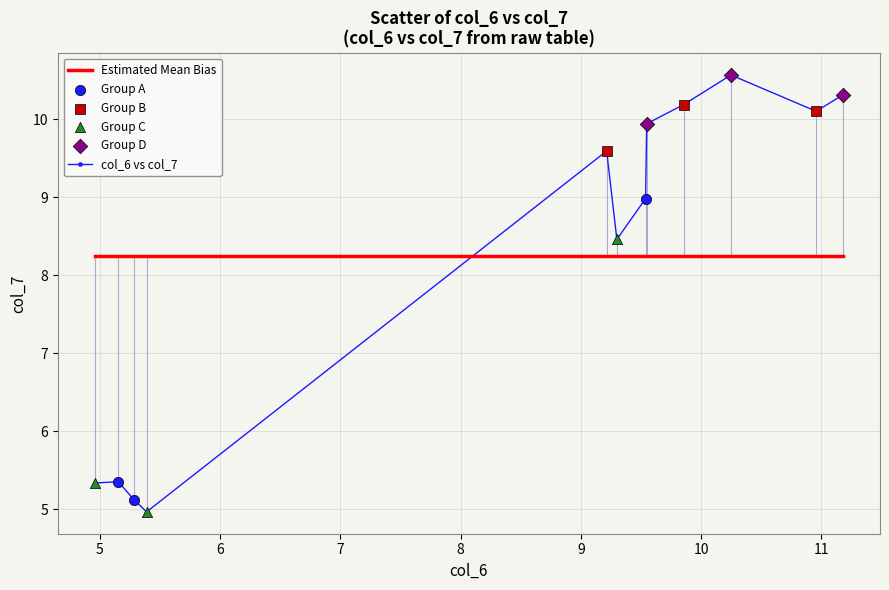

What is the greatest value displayed?

10.6